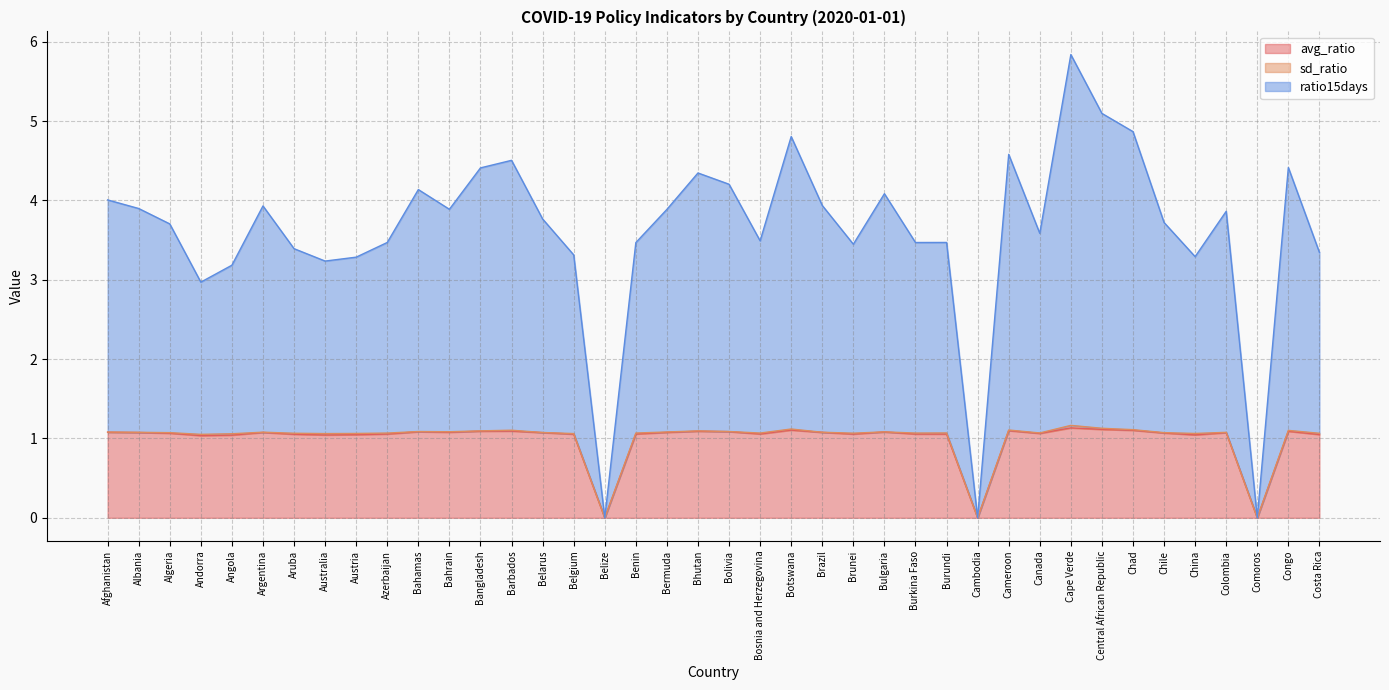

True or false: ratio15days and avg_ratio cross at least once.

False